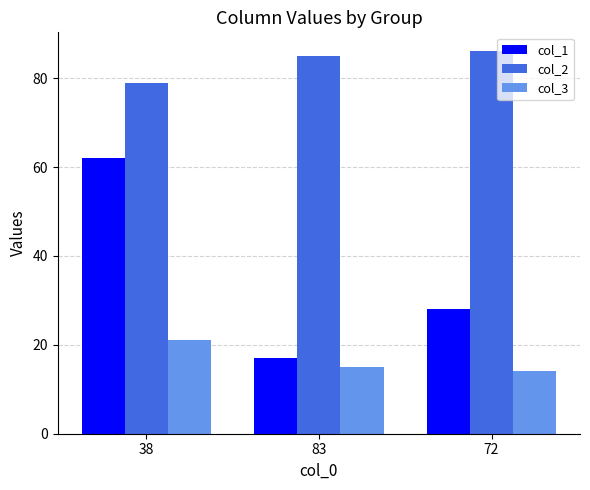

What is the difference between the maximum and minimum values in the col_1 series?

45